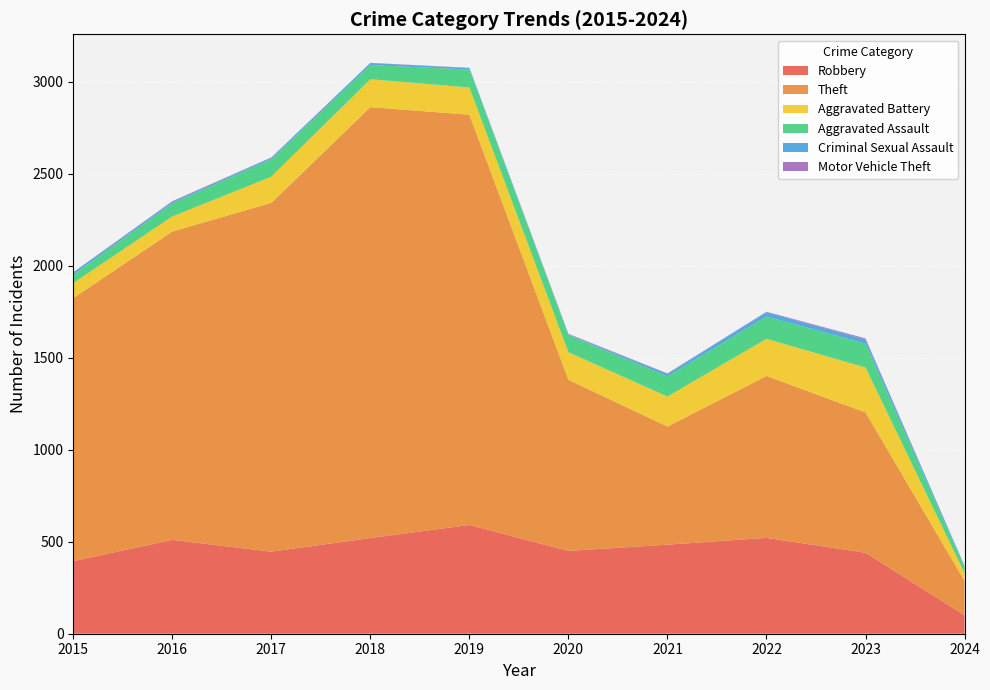

Reading left to right, what are all the values shown in this chart?

Robbery: 2015=395	2016=510	2017=446	2018=520	2019=591	2020=450	2021=484	2022=521	2023=440	2024=100
Theft: 2015=1429	2016=1676	2017=1896	2018=2342	2019=2230	2020=930	2021=642	2022=880	2023=763	2024=187
Aggravated Battery: 2015=82	2016=82	2017=142	2018=152	2019=148	2020=150	2021=163	2022=202	2023=244	2024=42
Aggravated Assault: 2015=46	2016=71	2017=95	2018=77	2019=98	2020=94	2021=110	2022=121	2023=130	2024=30
Criminal Sexual Assault: 2015=12	2016=8	2017=8	2018=11	2019=8	2020=3	2021=14	2022=24	2023=22	2024=9
Motor Vehicle Theft: 2015=1	2016=4	2017=2	2018=1	2019=1	2020=3	2021=2	2022=2	2023=6	2024=1